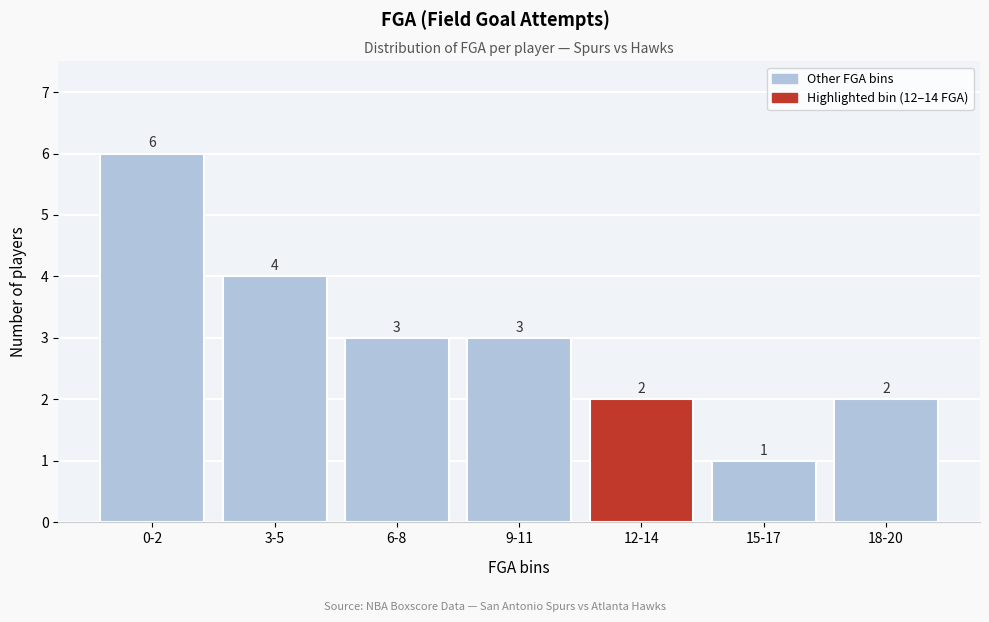

Reading left to right, what are all the values shown in this chart?

0-2=6	3-5=4	6-8=3	9-11=3	12-14=2	15-17=1	18-20=2